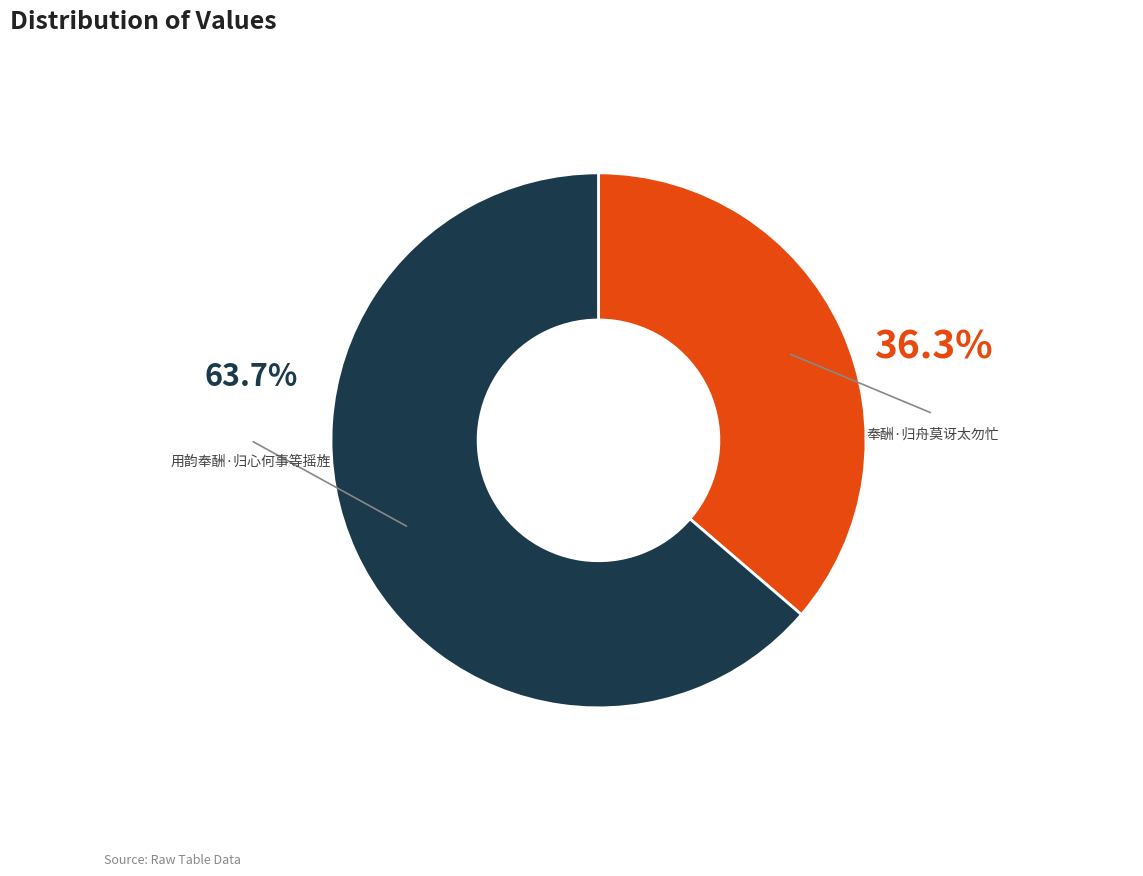

To the nearest percent, what percentage of the pie is 用韵奉酬·归心何事等摇旌?

64%